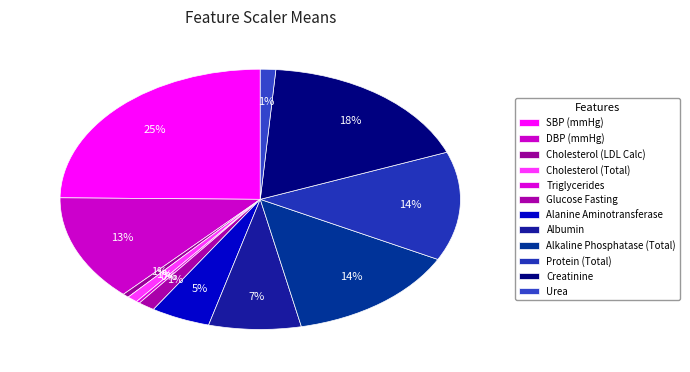

Does any single category account for the majority?

No